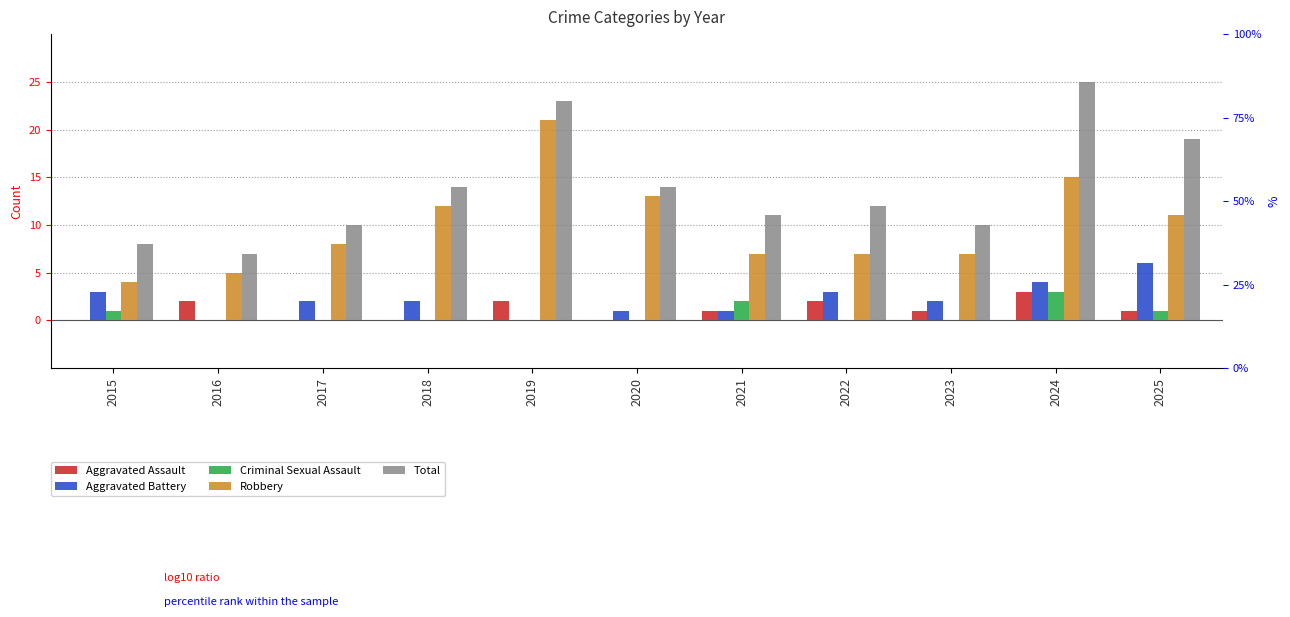

At which label does Aggravated Battery reach its peak?

2025